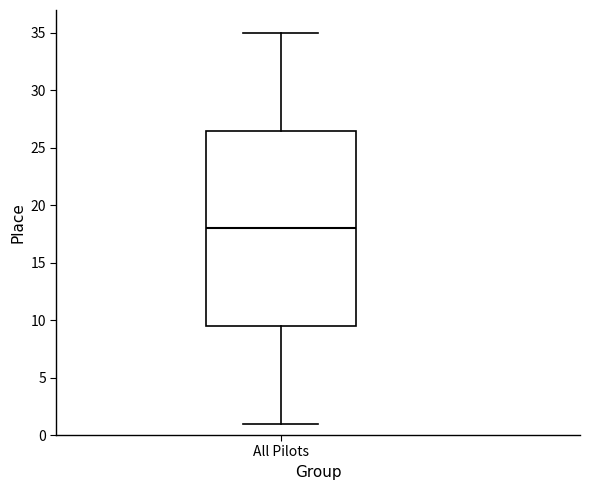

Transcribe this box plot: give where the median line is, the range the box spans, and where the two whiskers end, as read against the y-axis. The values are not printed on the chart, so give them approximately, as read against the axis.

median 18.0, box 9.5 to 26.5, whiskers 1.0 to 35.0